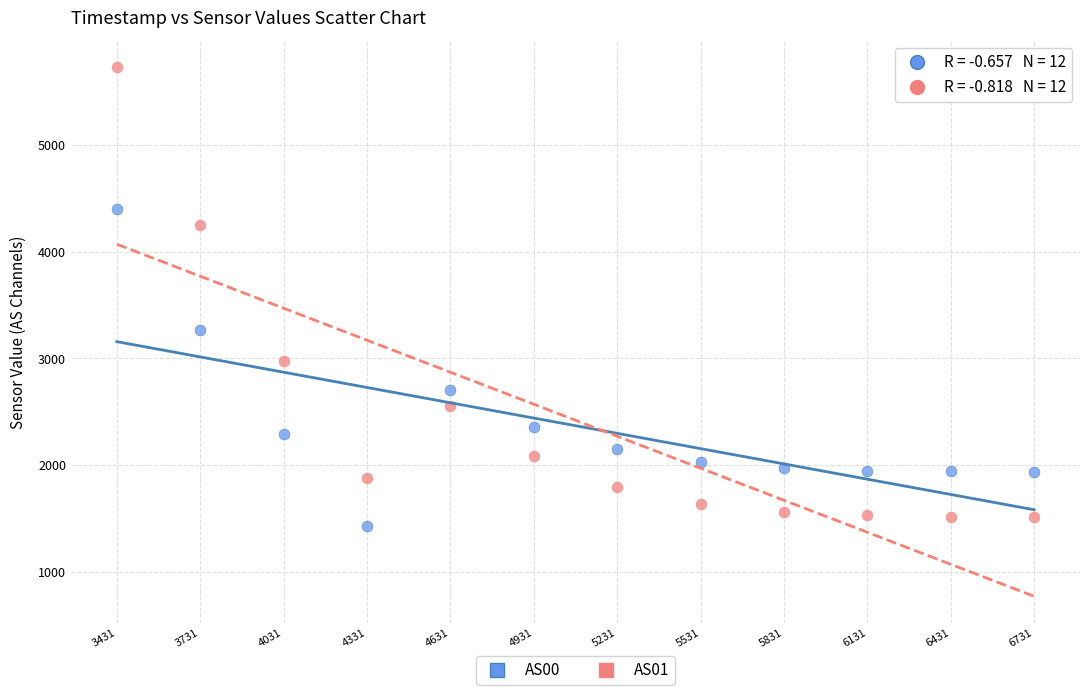

Which series contains the lowest Y value?

AS00